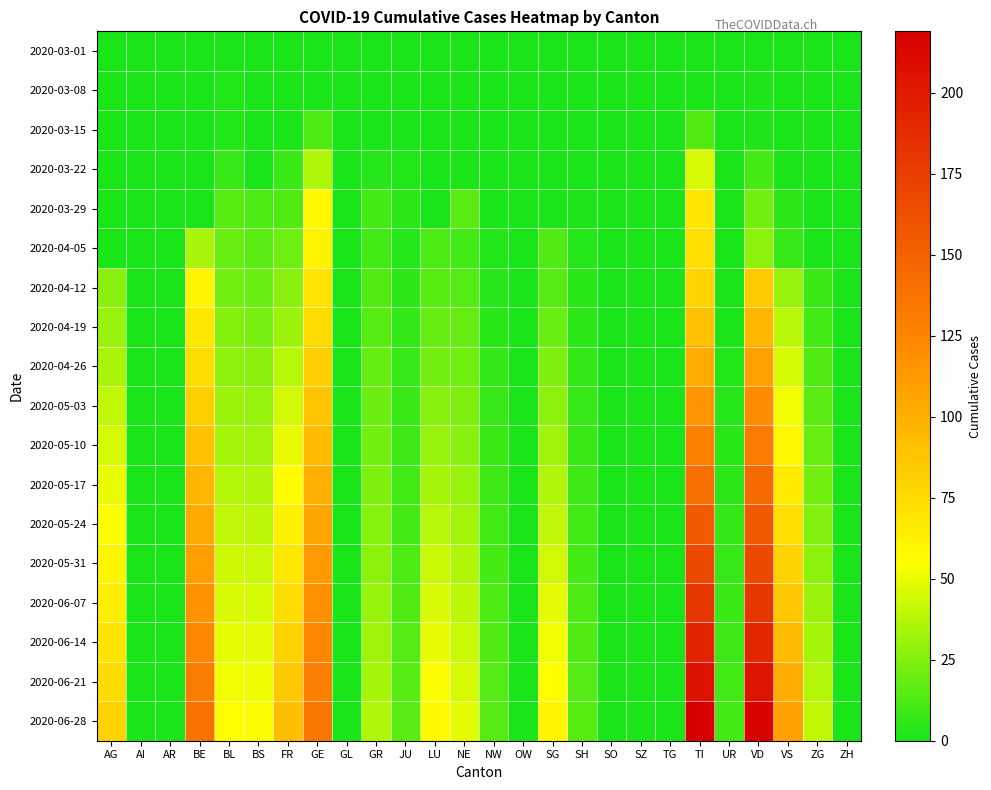

Which series has the widest spread of values?

2020-06-28